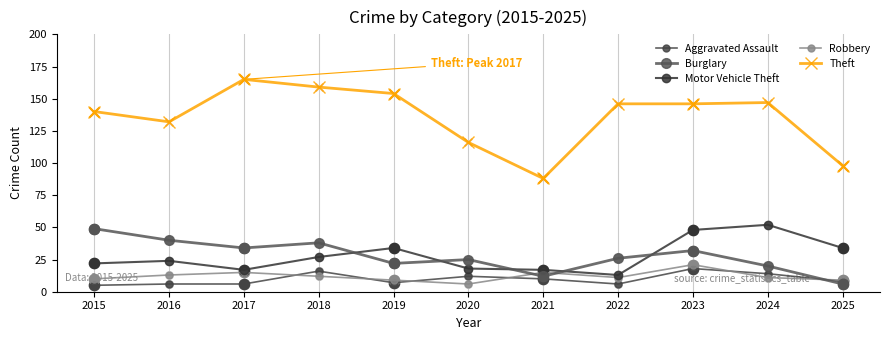

What are all the series names shown in the legend?

Aggravated Assault, Burglary, Motor Vehicle Theft, Robbery, Theft